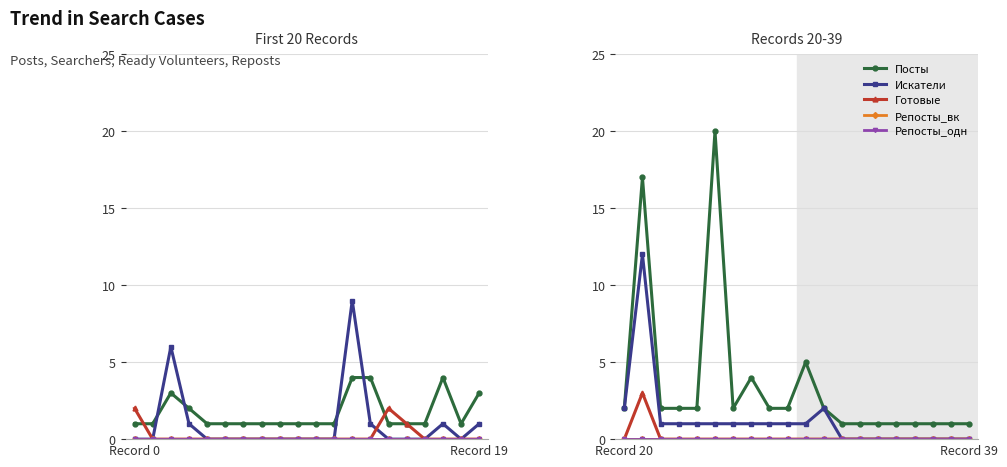

At which label is Репосты_одн closest to 0?

Record 20